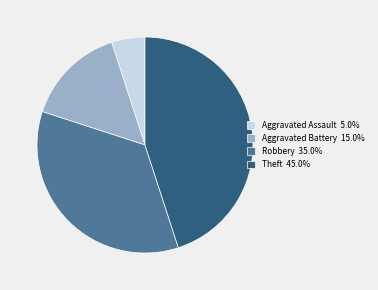

Is there a majority slice in this chart?

No